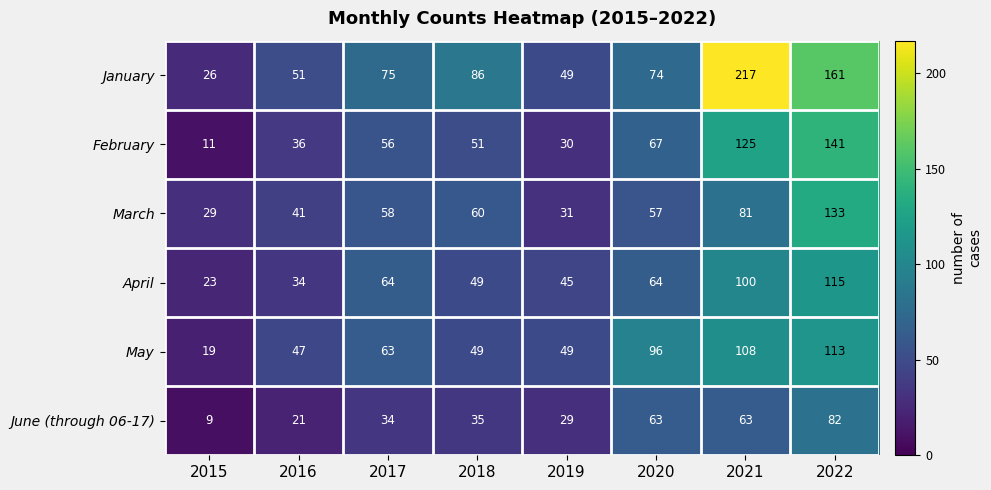

Read the January value at 2016.

51